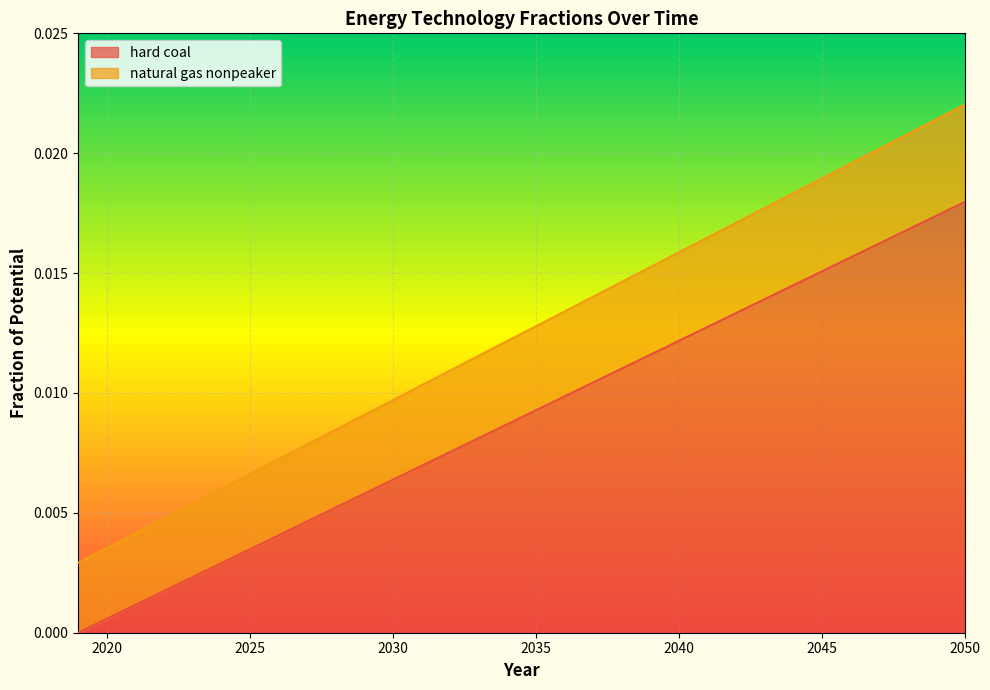

What are all the series names shown in the legend?

hard coal, natural gas nonpeaker